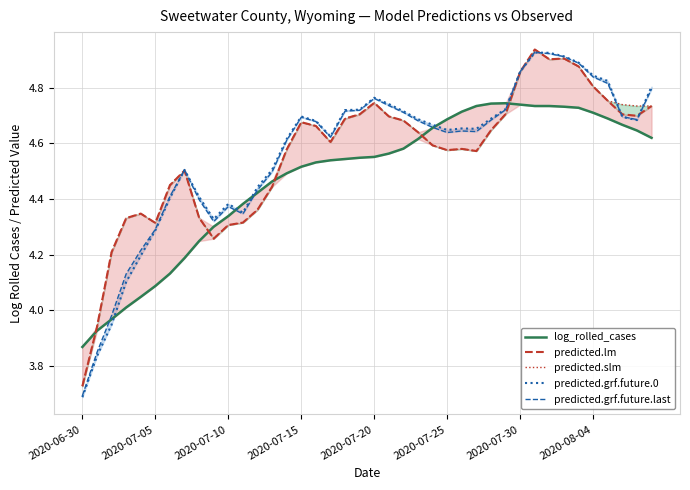

What is the maximum value for log_rolled_cases?

4.7